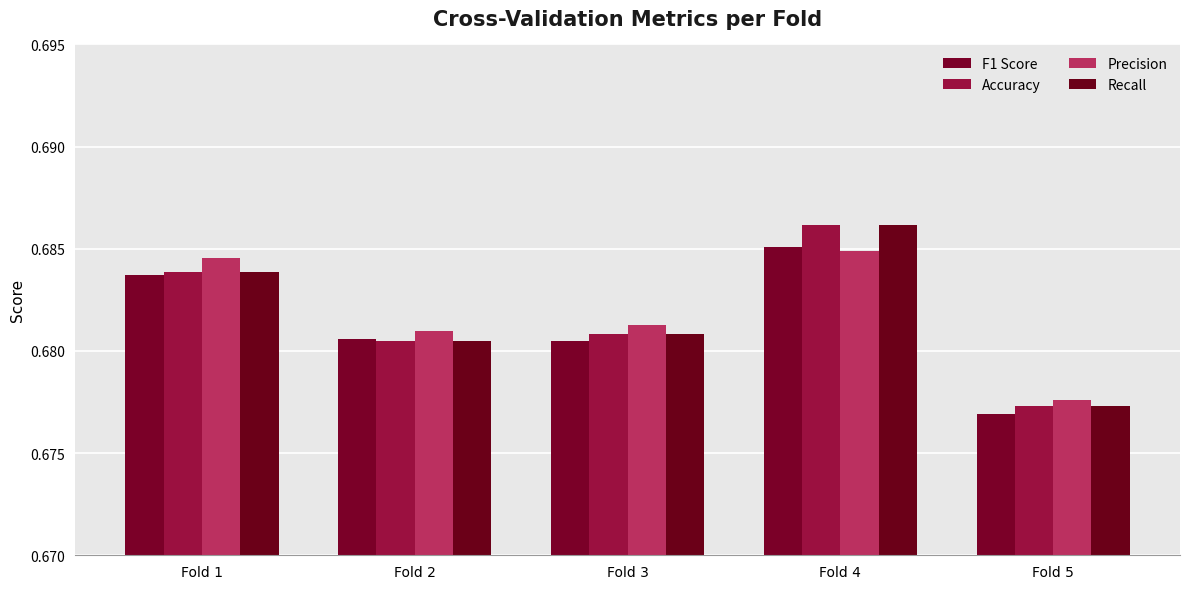

Reading left to right, list all the values displayed in this chart.

F1 Score: Fold 1=0.7	Fold 2=0.7	Fold 3=0.7	Fold 4=0.7	Fold 5=0.7
Accuracy: Fold 1=0.7	Fold 2=0.7	Fold 3=0.7	Fold 4=0.7	Fold 5=0.7
Precision: Fold 1=0.7	Fold 2=0.7	Fold 3=0.7	Fold 4=0.7	Fold 5=0.7
Recall: Fold 1=0.7	Fold 2=0.7	Fold 3=0.7	Fold 4=0.7	Fold 5=0.7